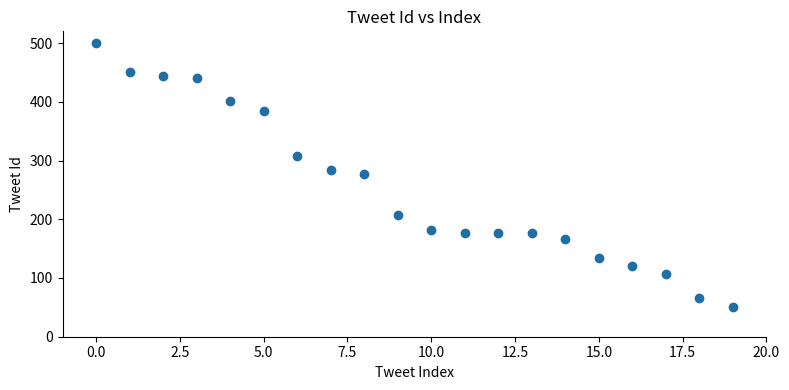

What is the range of Y values (max minus min)?

450.0